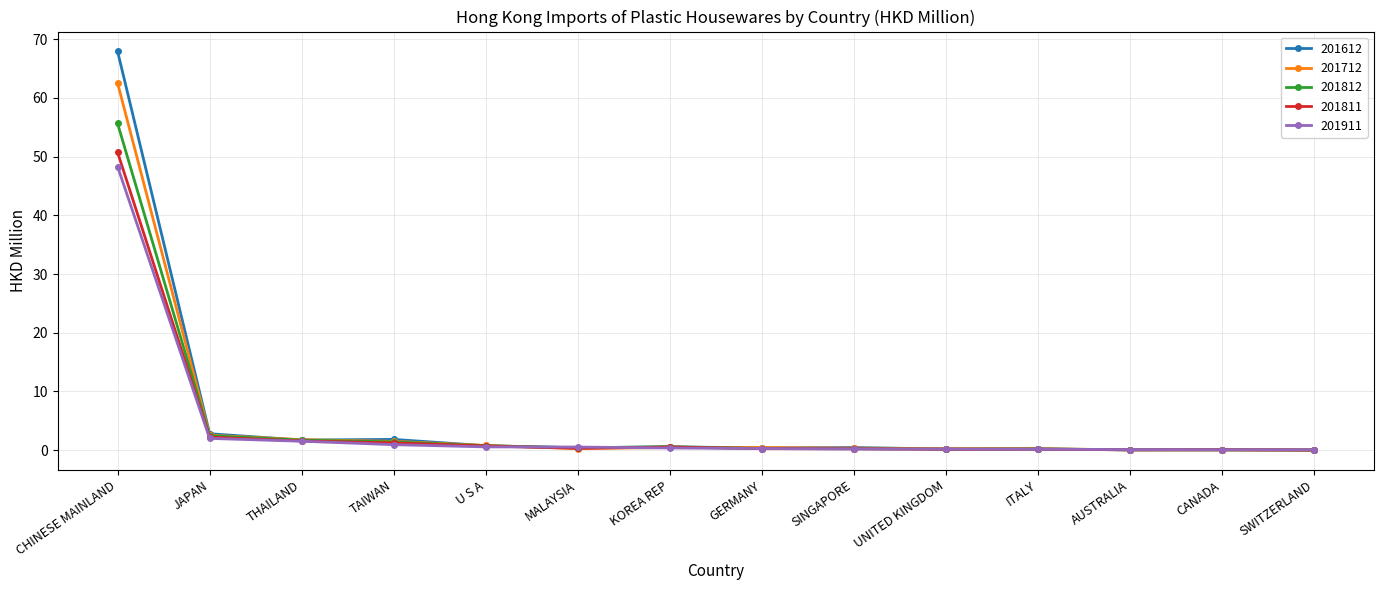

Is it true that 201712 equals 0.0 at AUSTRALIA?

True